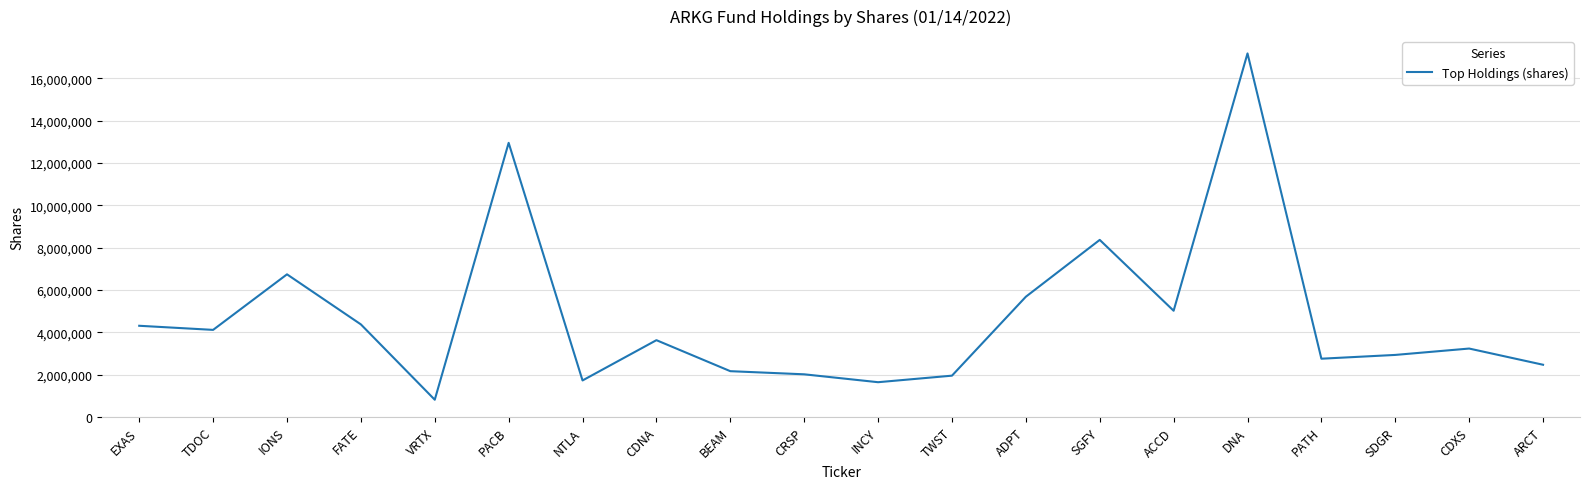

The chart shows a value of 3230091 at CDXS. True or false?

True